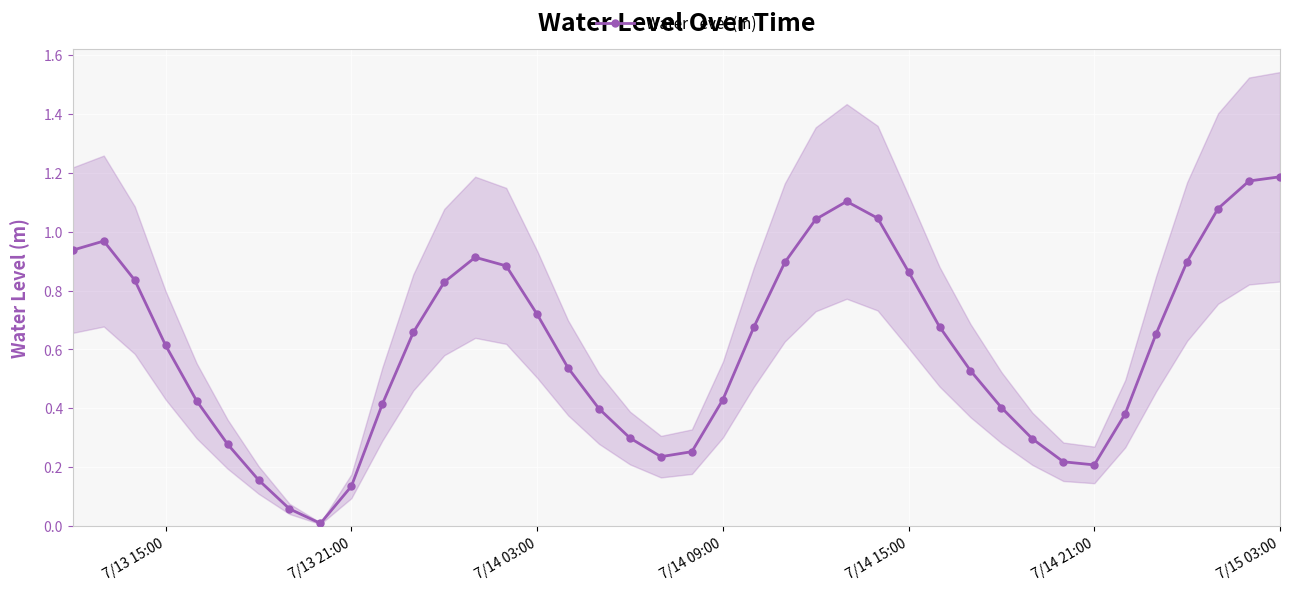

What is the sum of all values?

24.3